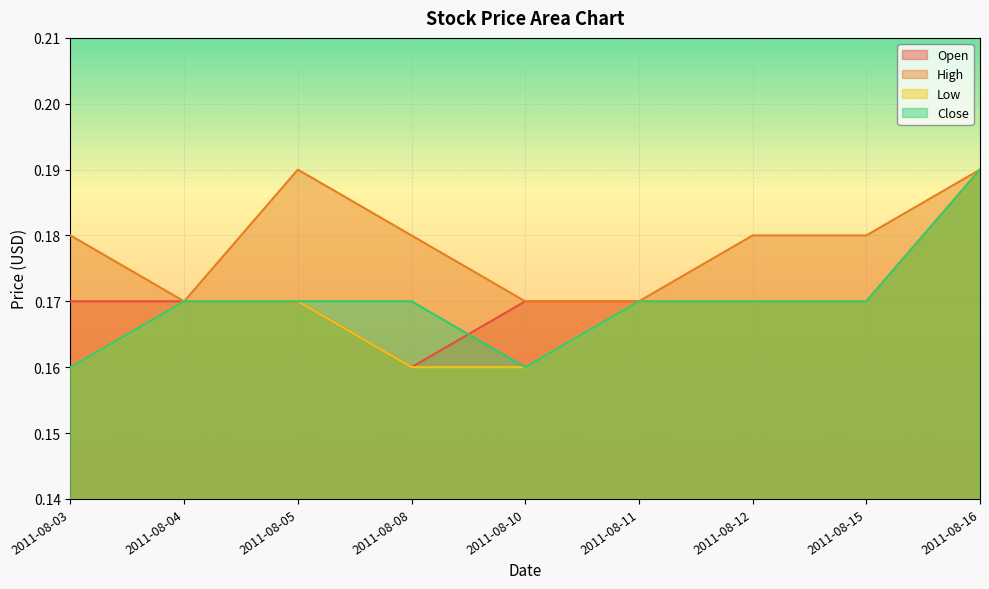

What is the sum of the Low values at 2011-08-03 and 2011-08-05?

0.3